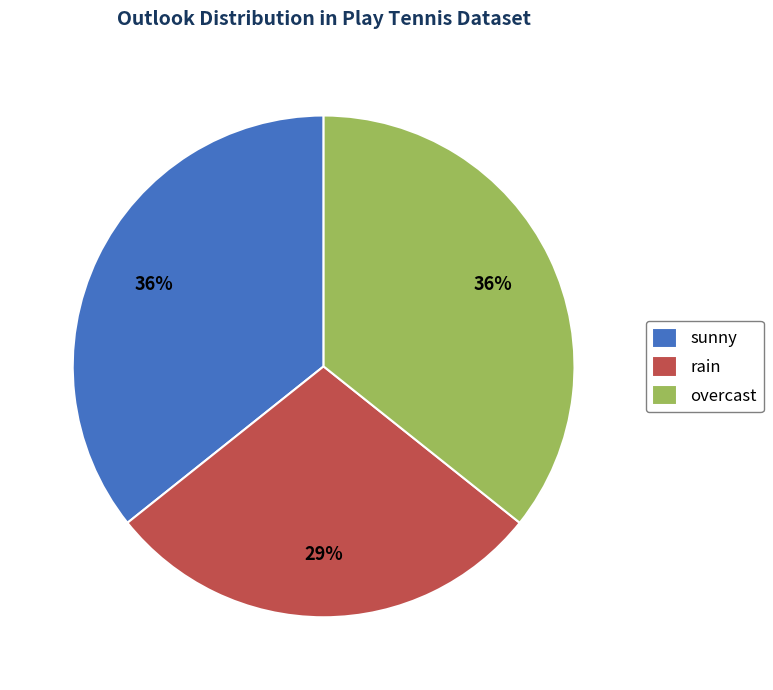

What is the smallest slice in the pie chart?

rain